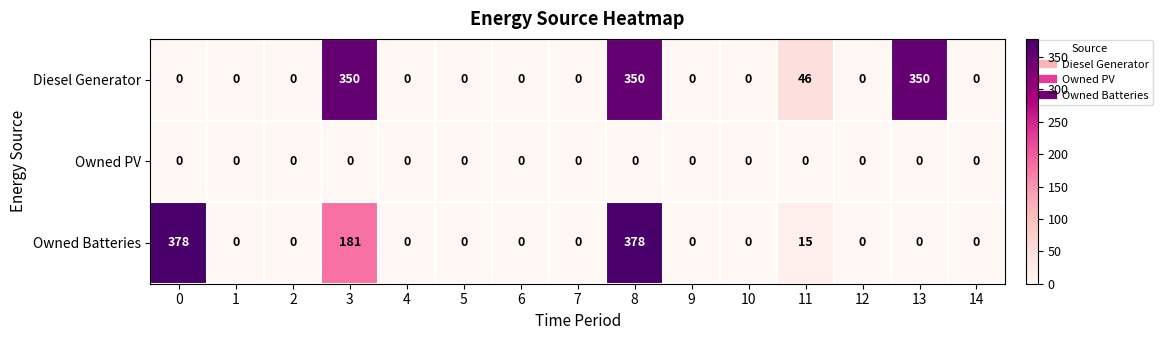

Is it true that Diesel Generator equals -114 at 1?

False